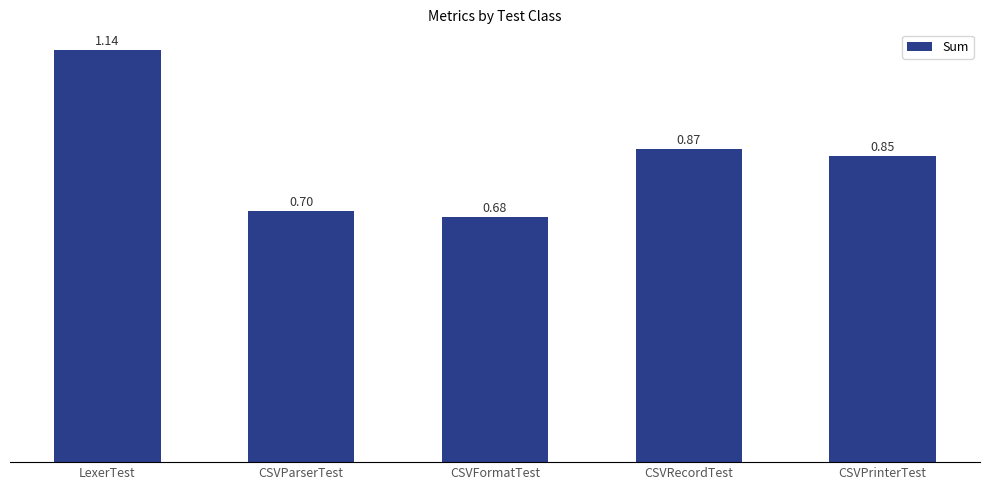

What is the difference between the values at LexerTest and CSVFormatTest?

0.5